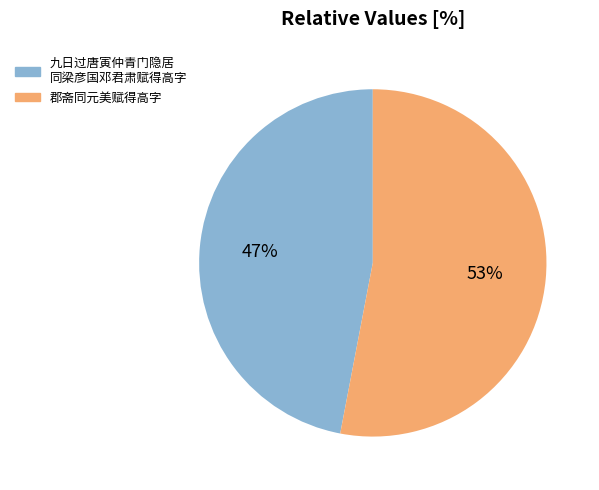

Is there any slice that represents more than half of the pie?

Yes